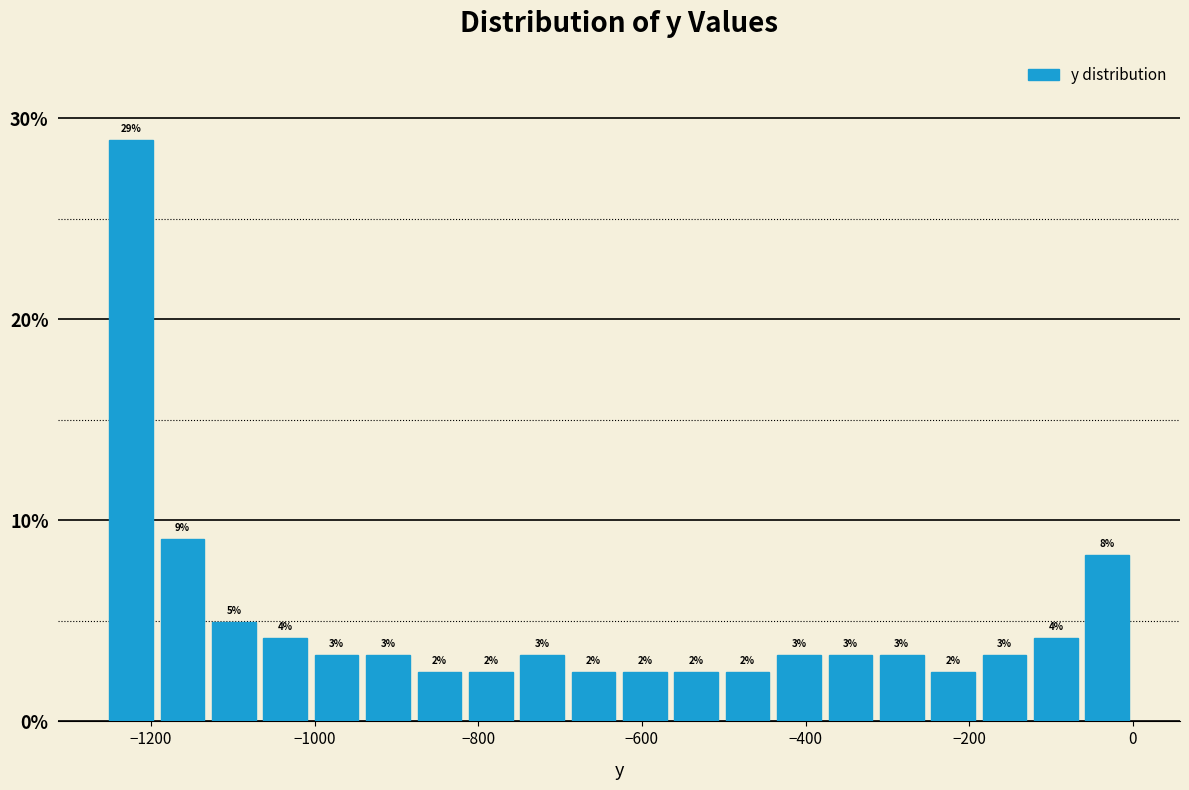

Read against the x-axis, roughly where is the centre of the tallest bar?

-1220